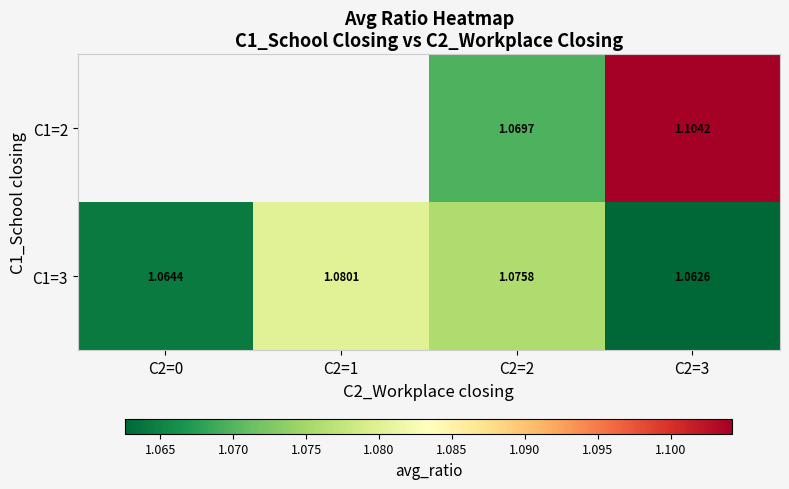

What is the total value across all series at C2=2?

2.1